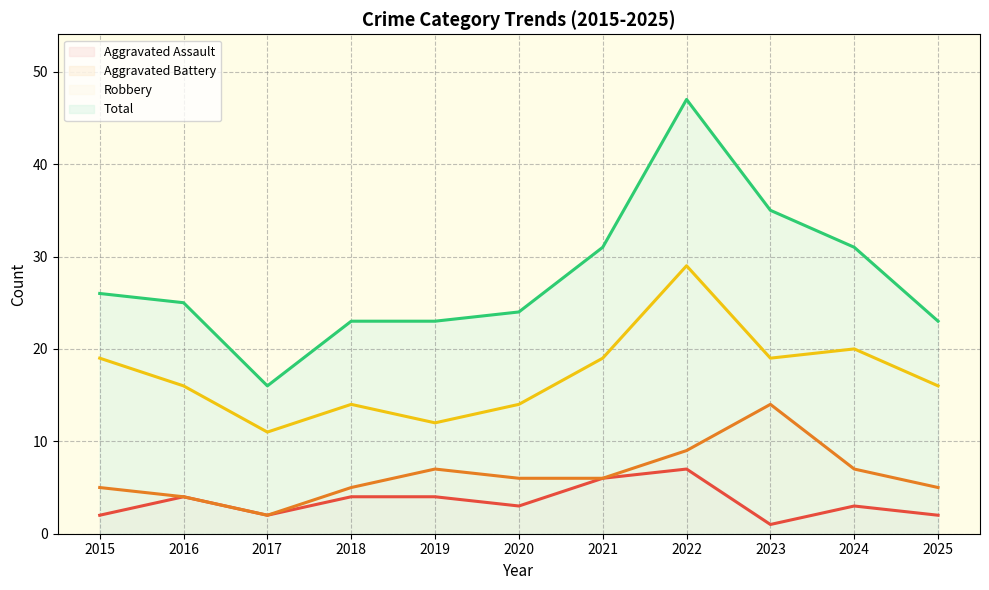

What is the difference between the maximum and minimum values in the Robbery series?

18